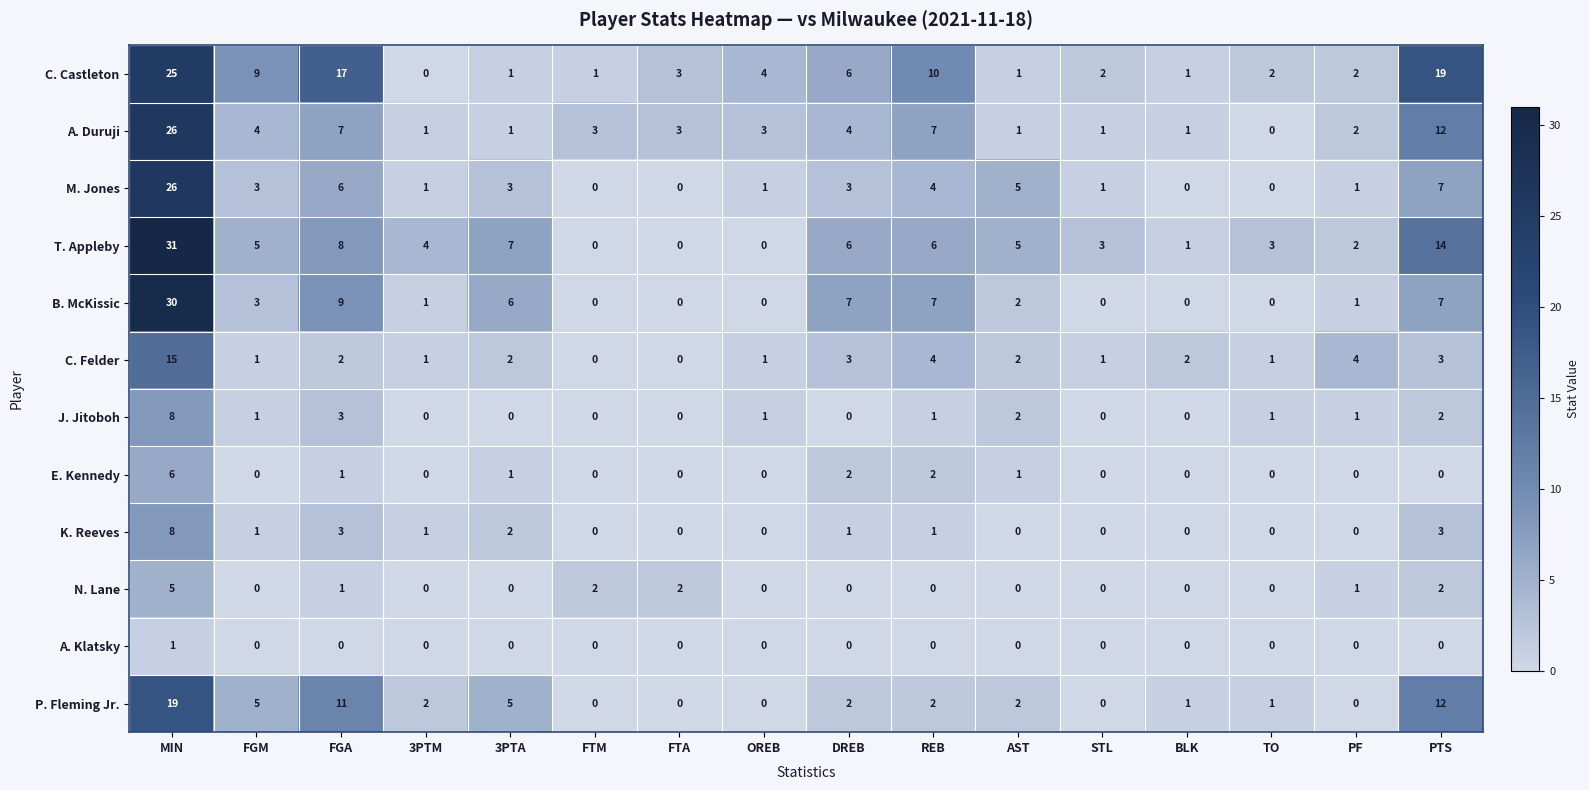

Which category has the highest value in the K. Reeves series?

MIN